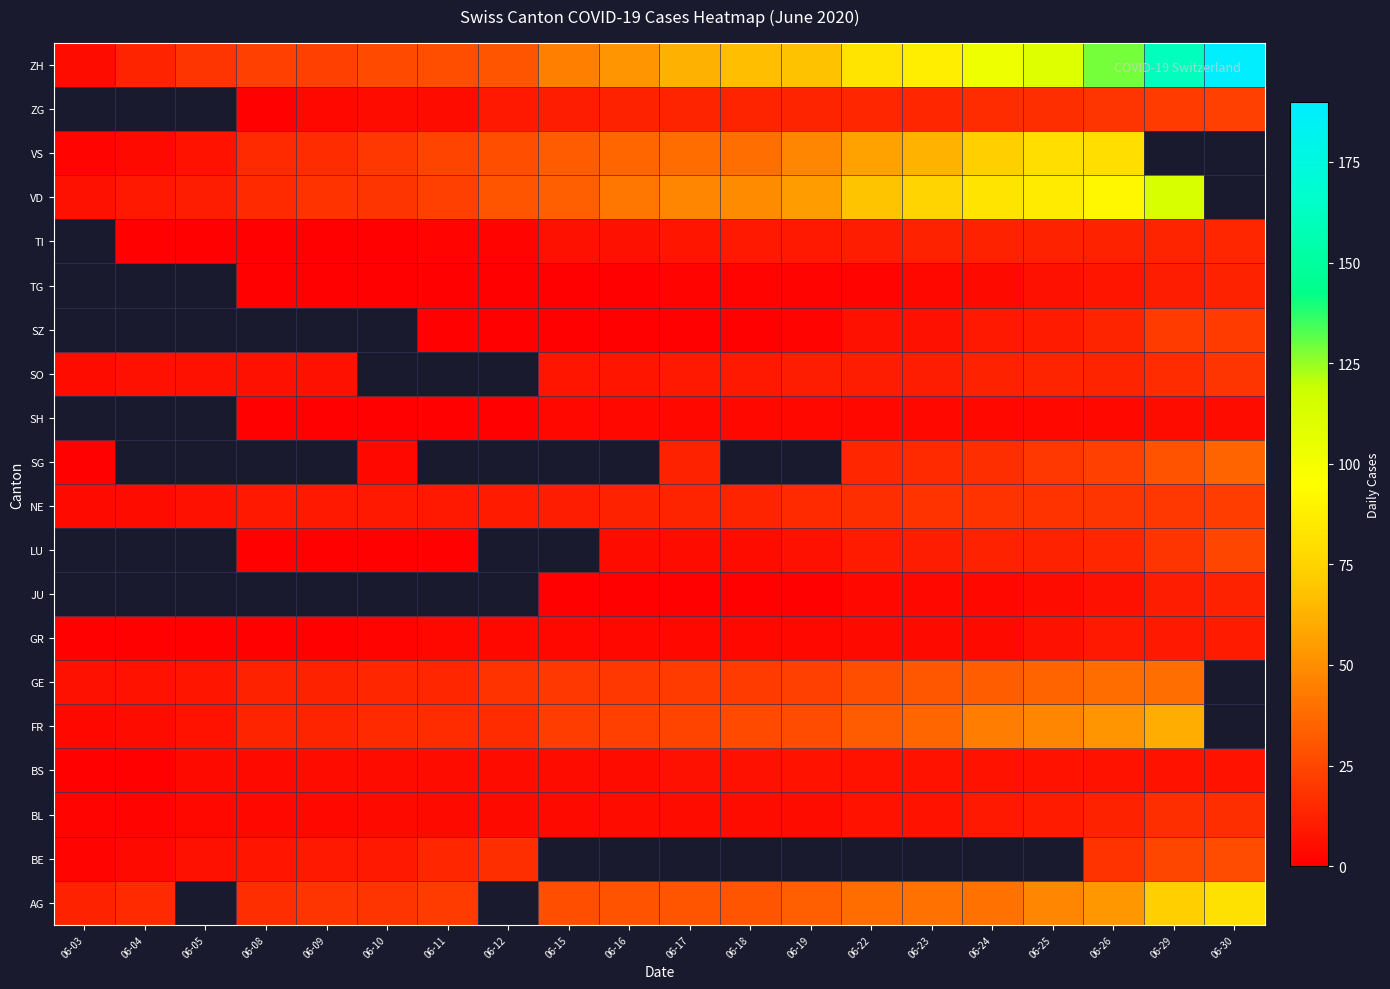

How many categories are shown in the chart?

20